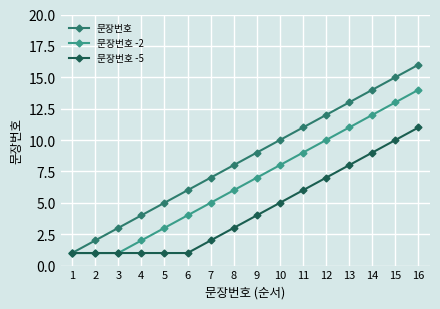

True or false: 문장번호 -2 has more than 2 points higher than both neighbors.

False